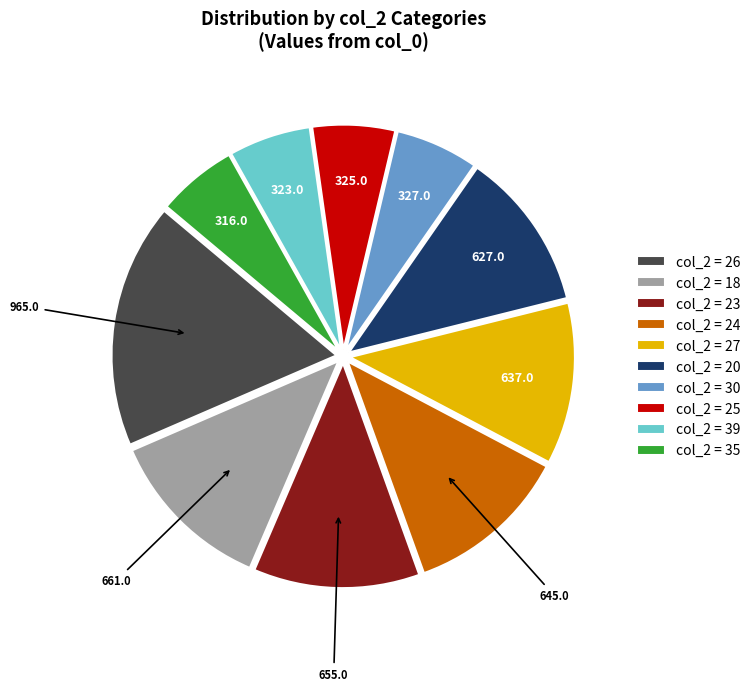

What is the largest slice in the pie chart?

col_2 = 26